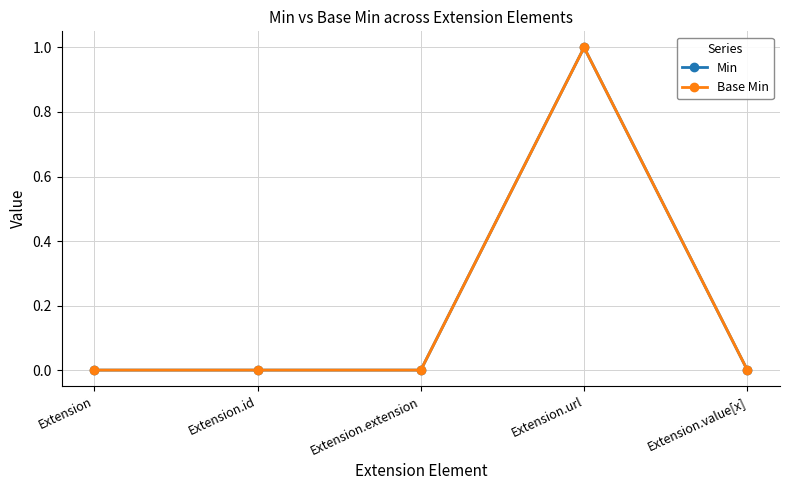

Does the chart have visible grid lines?

Yes